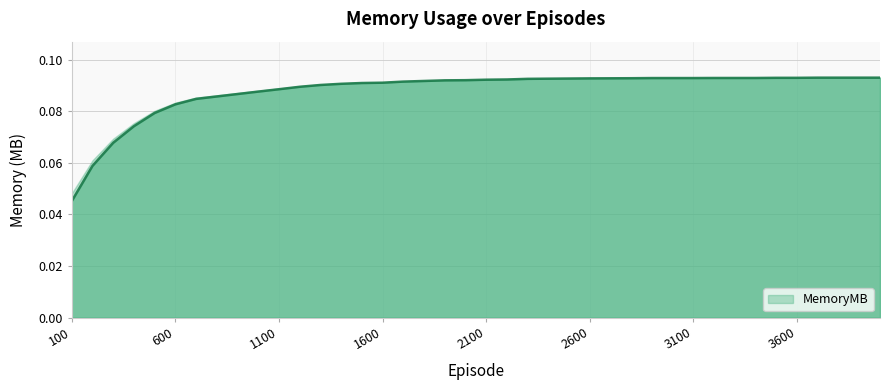

At which category does the chart reach its minimum across all series?

100